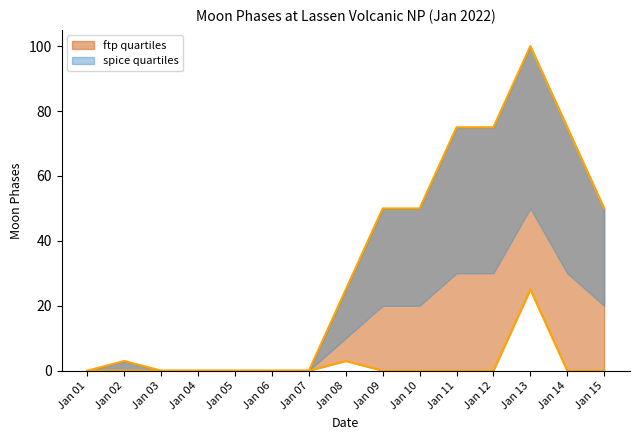

Reading left to right, extract all data points from this chart.

Moon Phases upper: 0	3	0	0	0	0	0	25	50	50	75	75	100	75	50
Moon Phases lower: 0	0	0	0	0	0	0	3	0	0	0	0	25	0	0